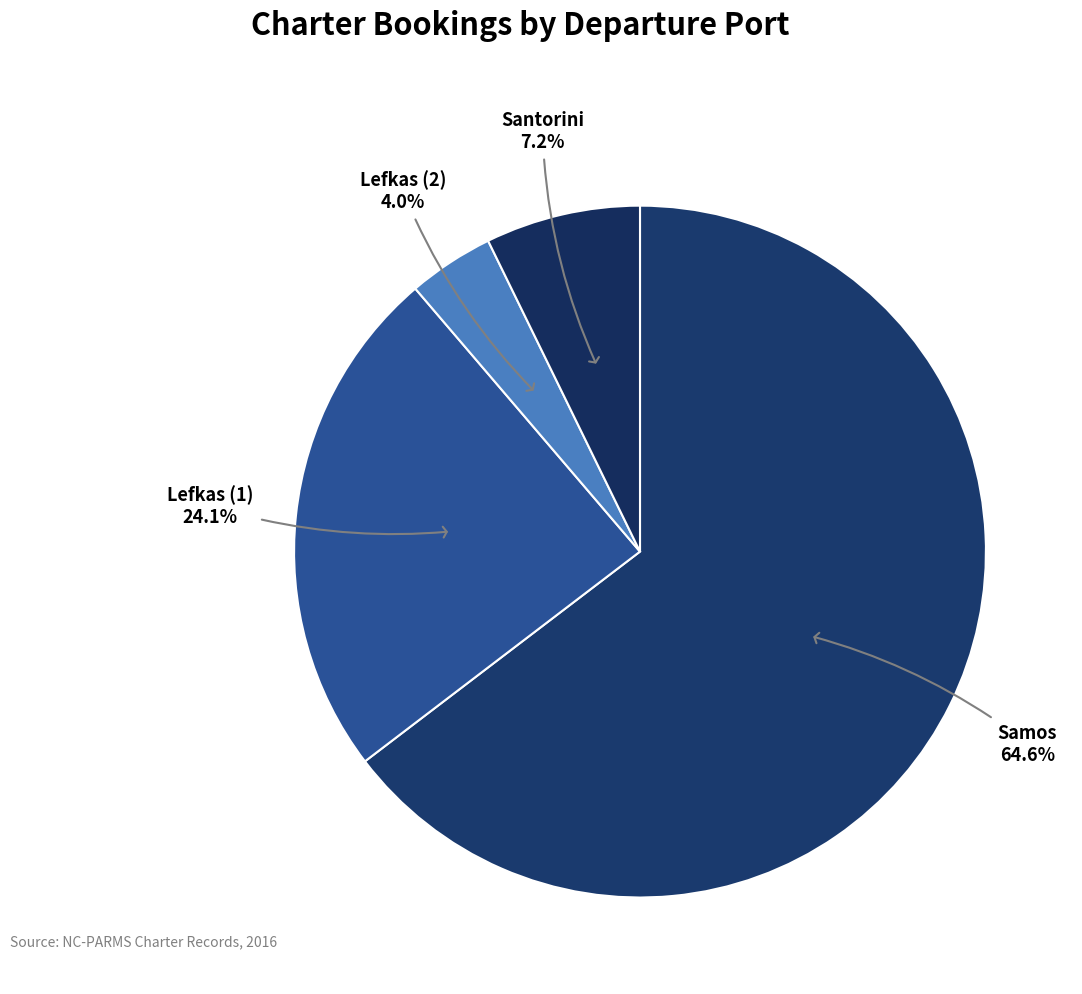

Which category accounts for the majority?

Samos